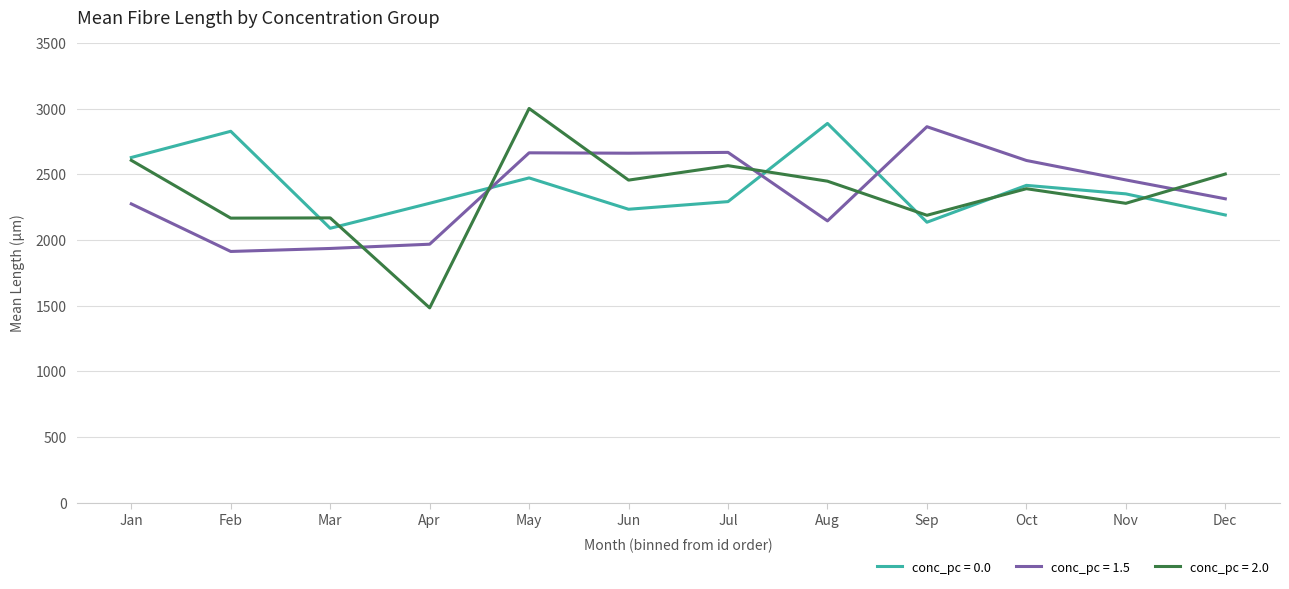

What are all the series names shown in the legend?

conc_pc = 0.0, conc_pc = 1.5, conc_pc = 2.0